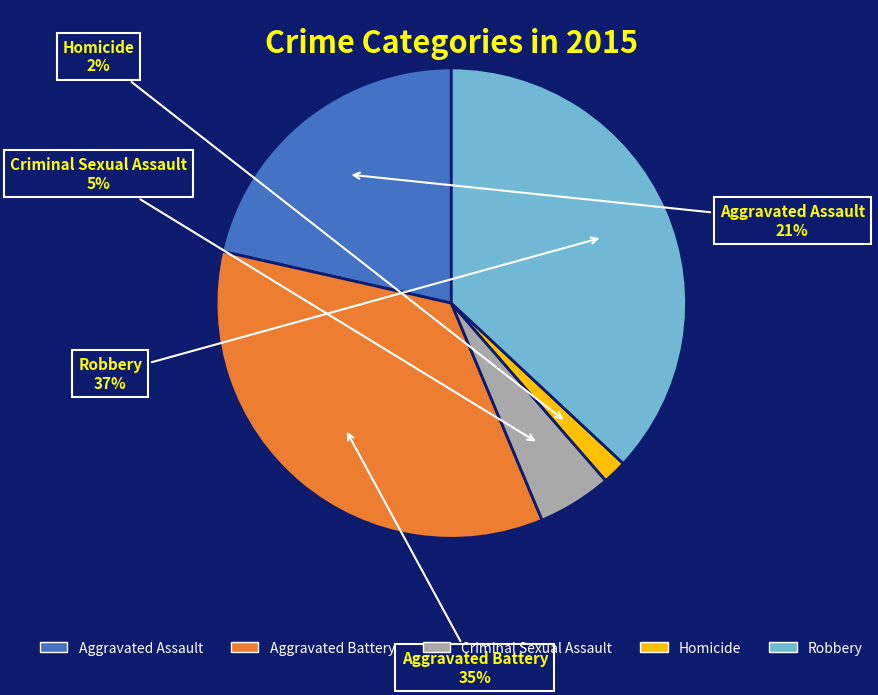

What is the ratio of the value at Robbery to the value at Aggravated Battery?

1.1